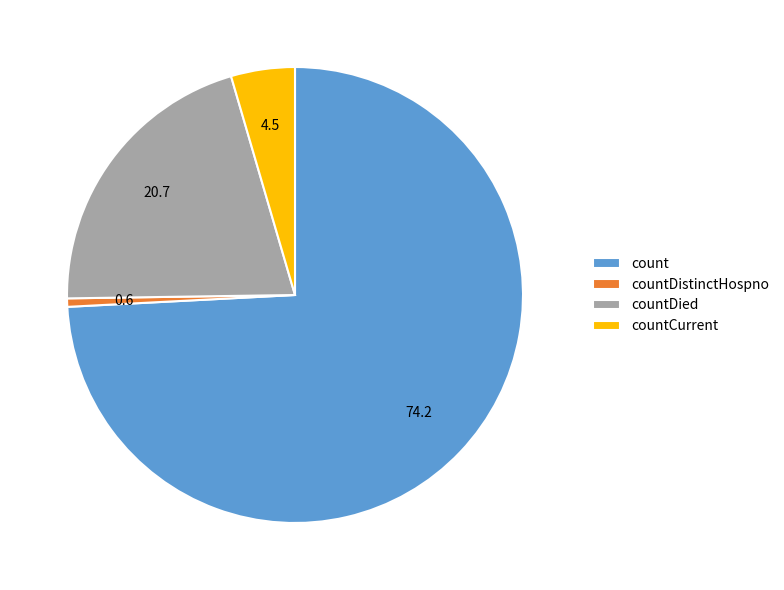

Is the sum of count and countDied greater than half?

Yes